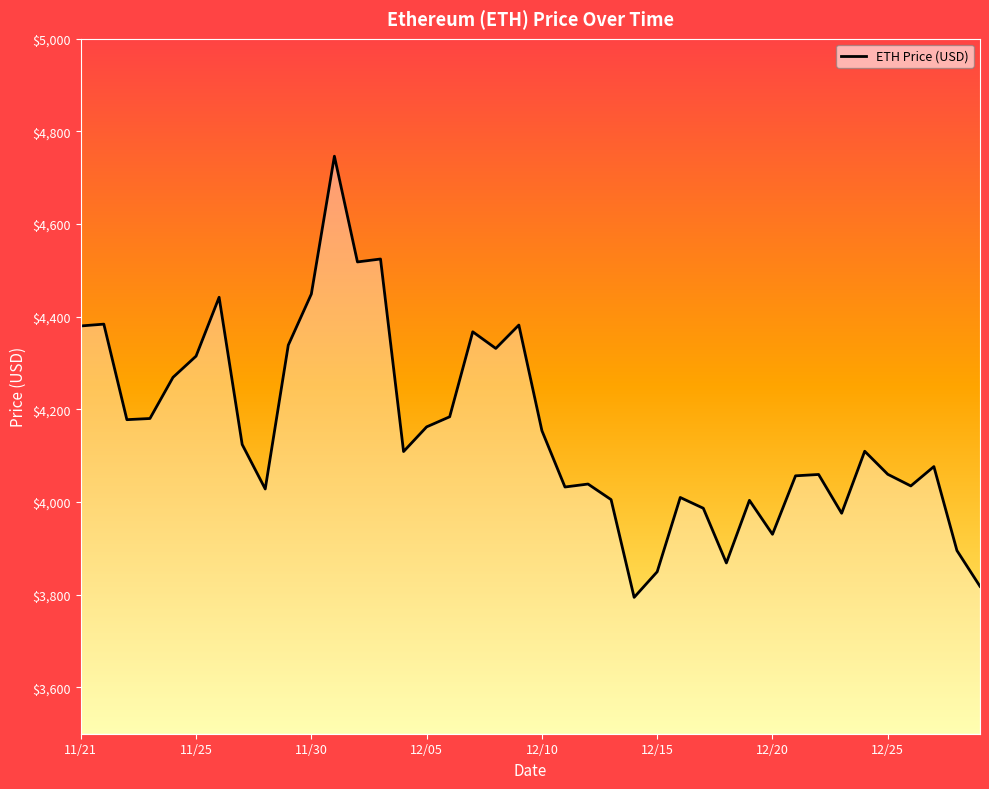

What is the smallest value displayed?

3794.3